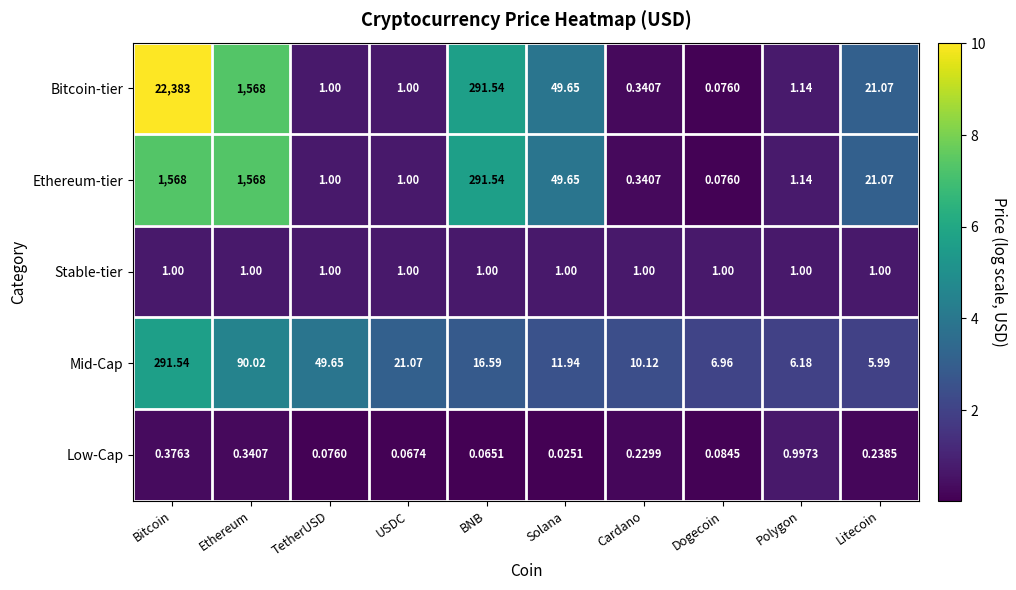

Where is Low-Cap nearest to the value 0?

Solana